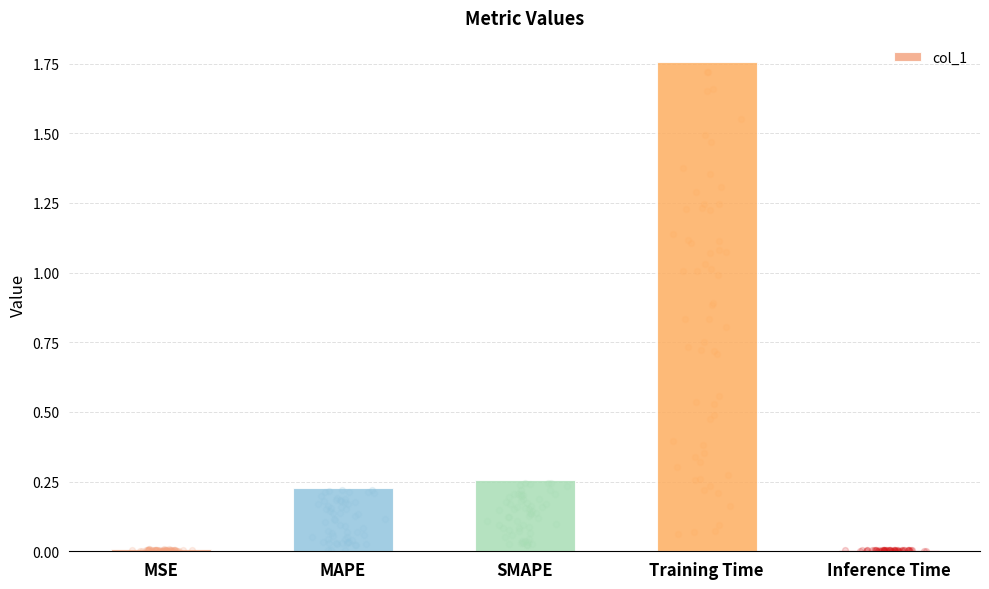

What is the change in value from SMAPE to Inference Time?

-0.3